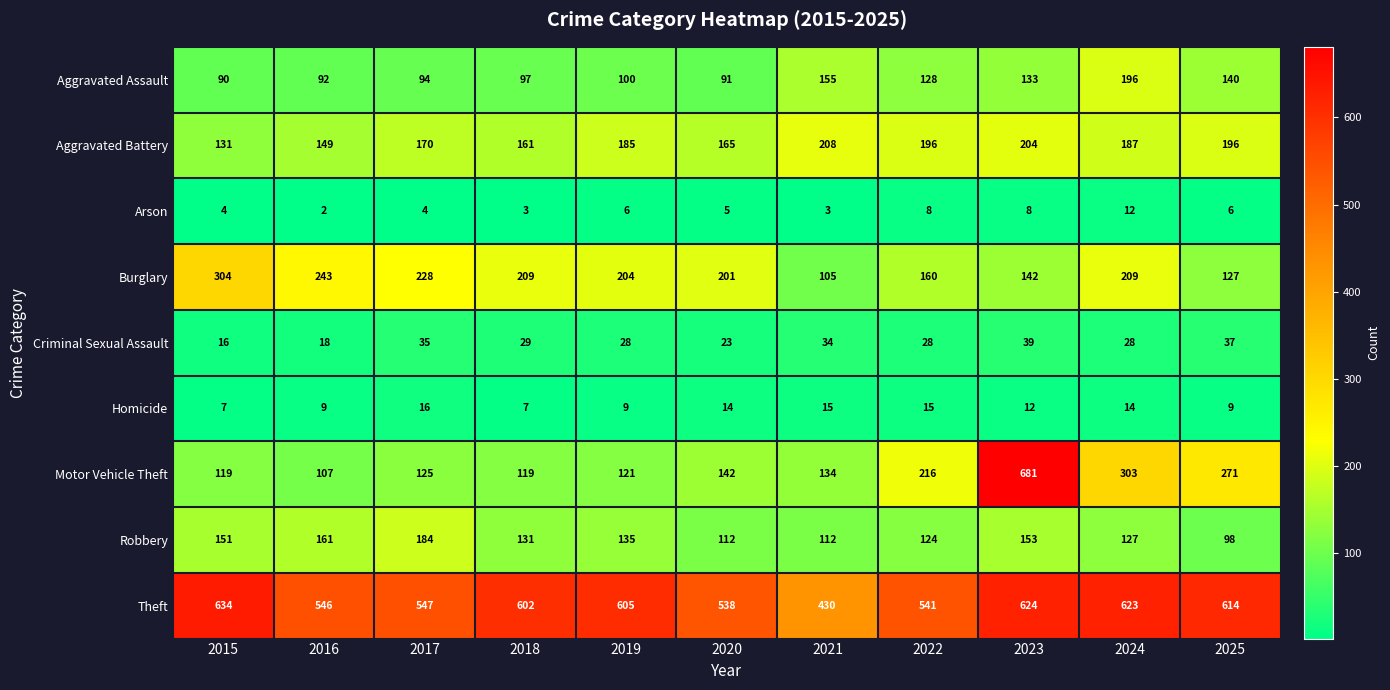

Which series changed the most between 2020 and 2024?

Motor Vehicle Theft